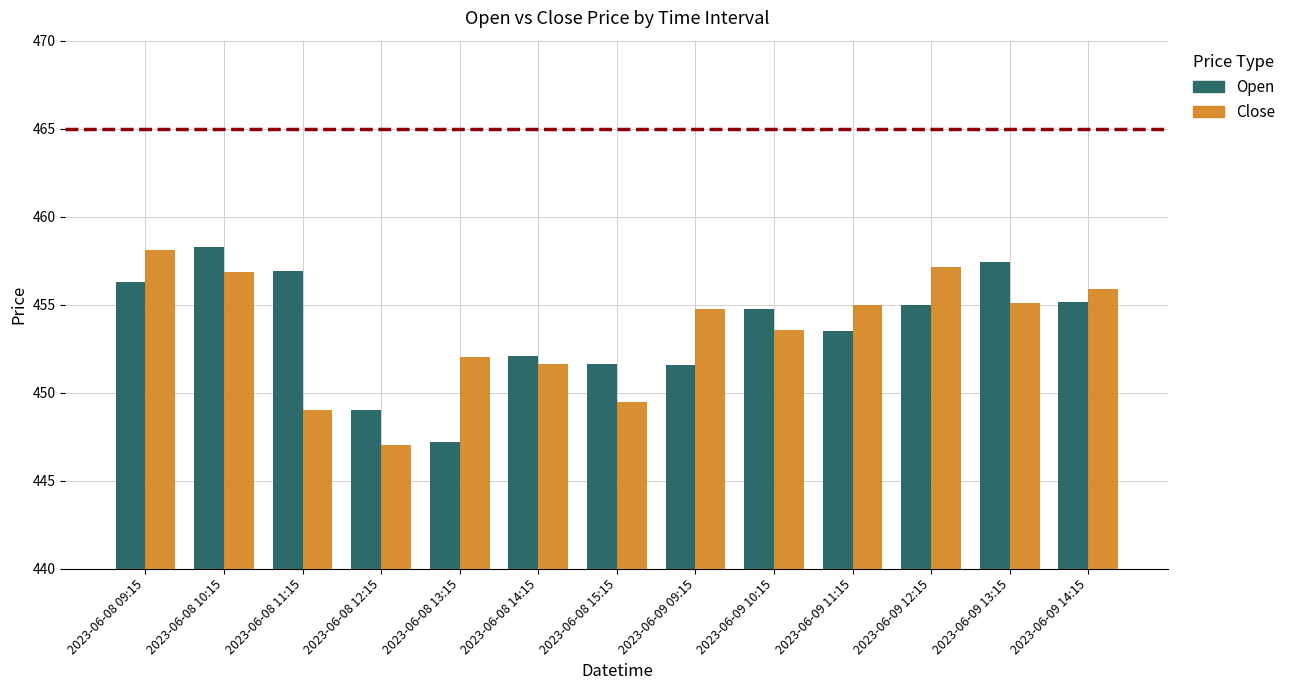

What is the sum of all Close values?

5895.5